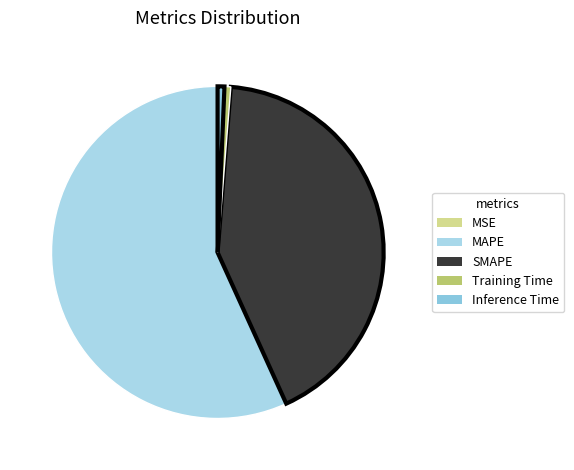

To the nearest percent, what percentage of the pie is MAPE?

57%